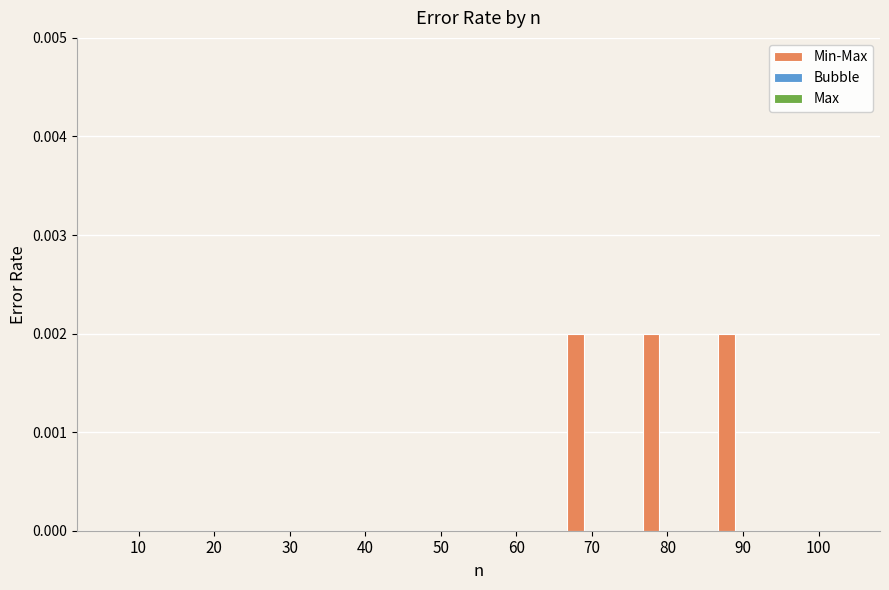

The chart shows a value of 0.0 at 40. True or false?

True